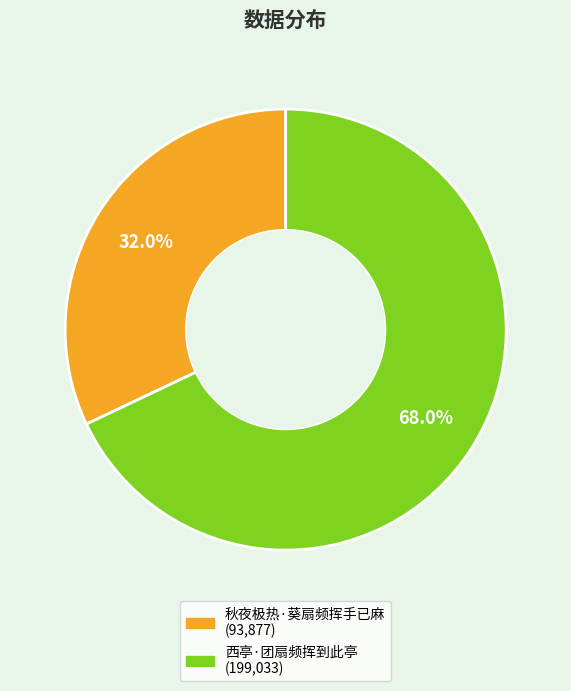

To the nearest percent, what is the difference between the largest and smallest slice percentages?

36%